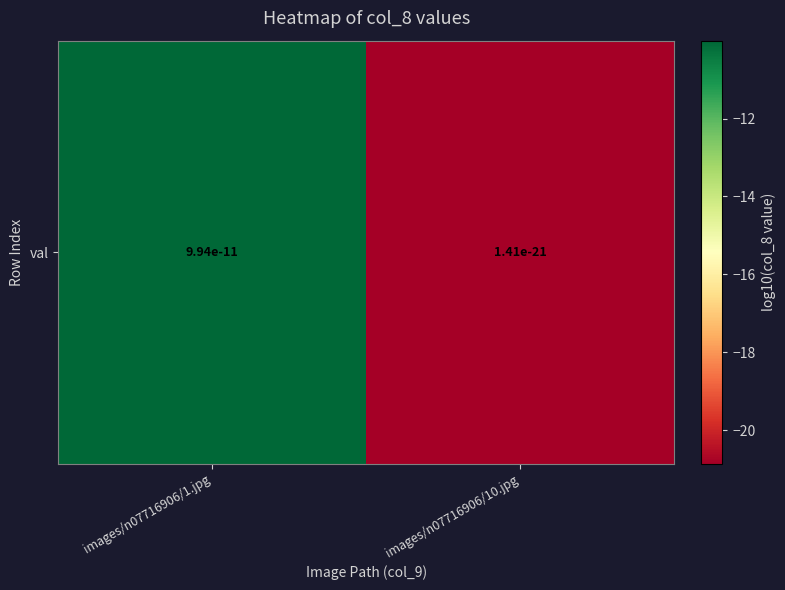

Which label corresponds to the largest value in the chart?

images/n07716906/1.jpg